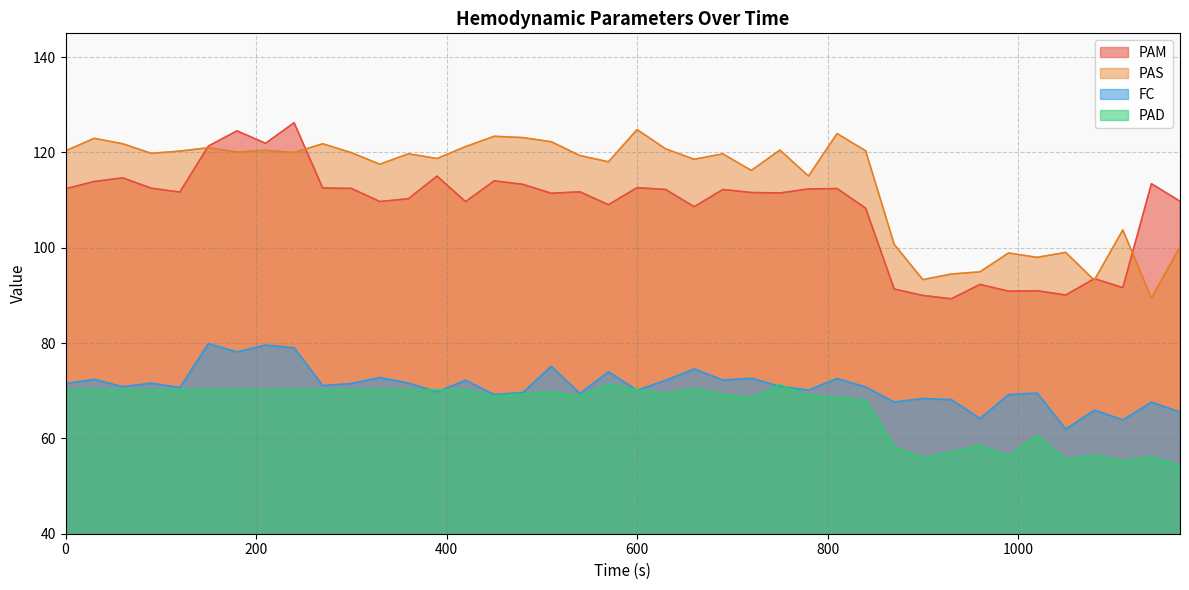

How many times do PAS and PAM cross each other?

5